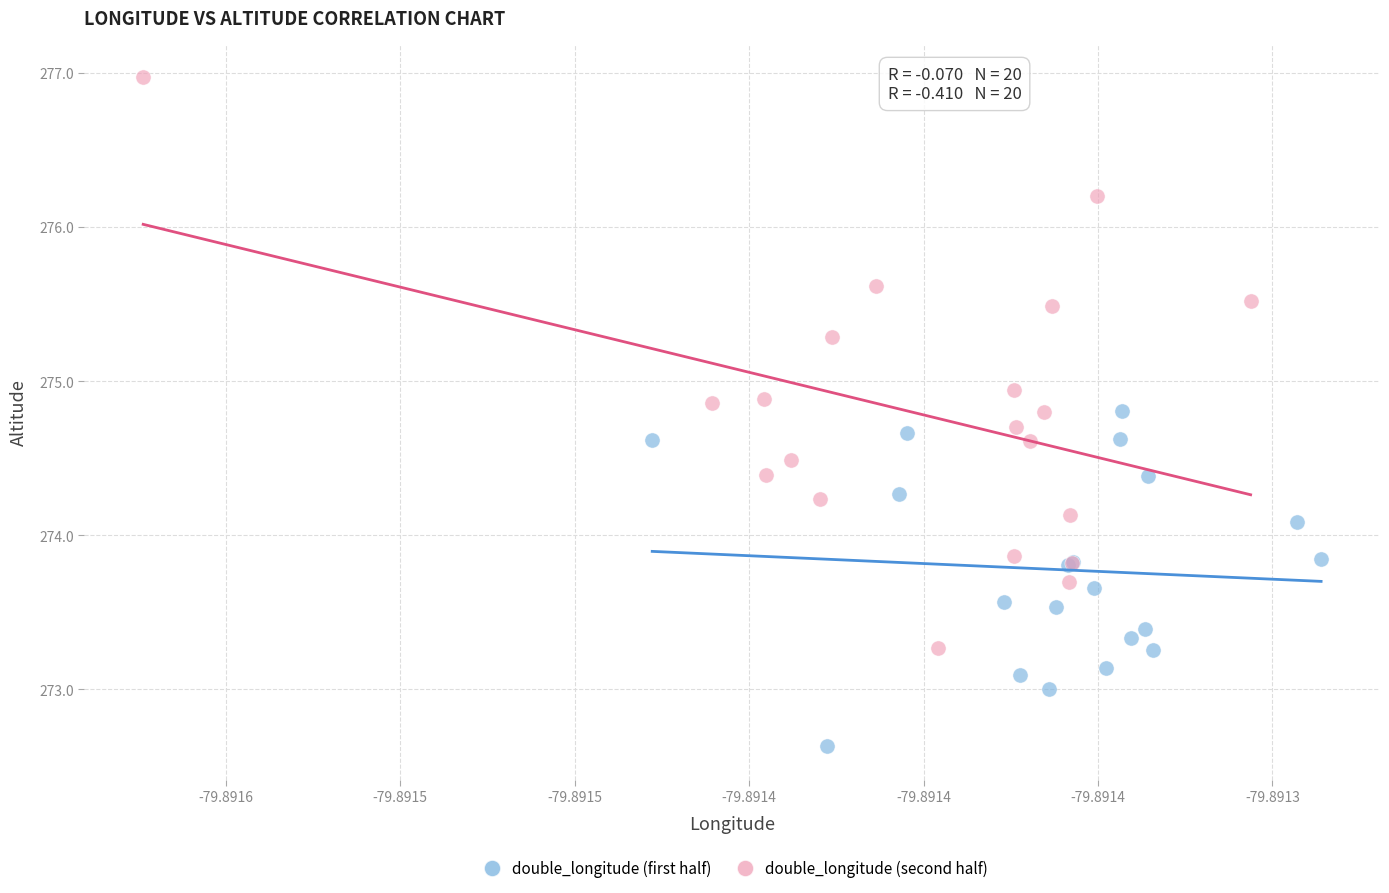

What are all the series names shown in the legend?

double_longitude (first half), double_longitude (second half)